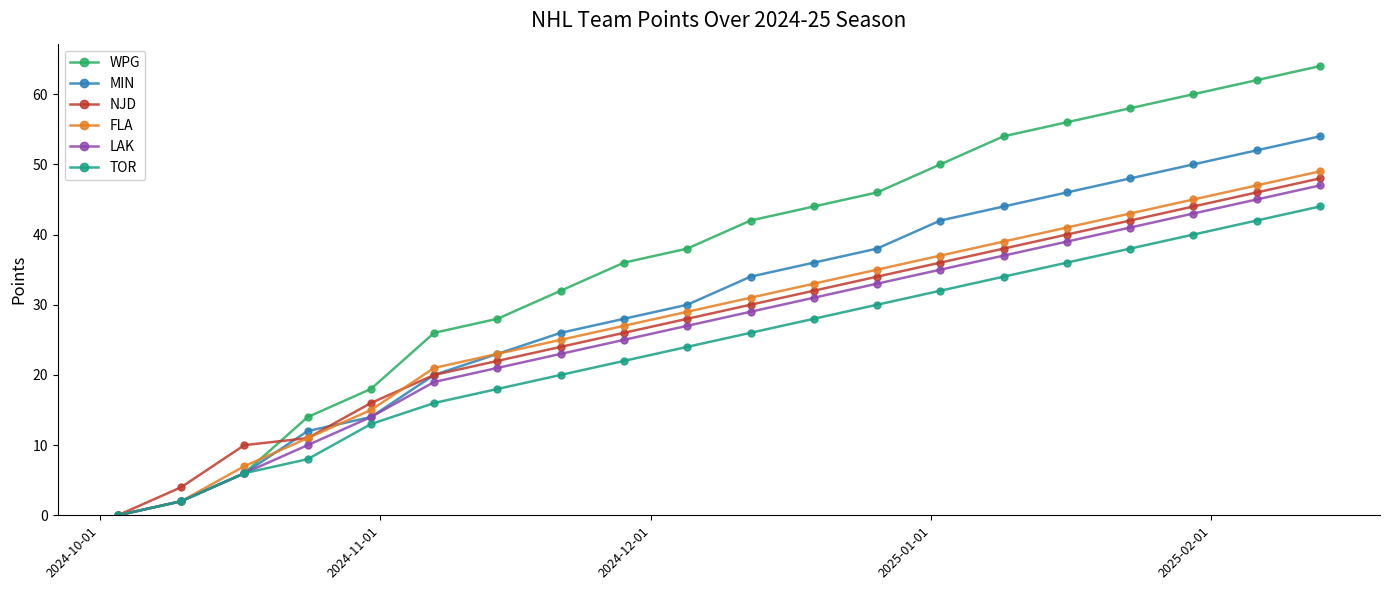

Reading right to left, list all the values displayed in this chart.

WPG: 64	62	60	58	56	54	50	46	44	42	38	36	32	28	26	18	14	6	2	0
MIN: 54	52	50	48	46	44	42	38	36	34	30	28	26	23	20	14	12	6	2	0
NJD: 48	46	44	42	40	38	36	34	32	30	28	26	24	22	20	16	11	10	4	0
FLA: 49	47	45	43	41	39	37	35	33	31	29	27	25	23	21	15	11	7	2	0
LAK: 47	45	43	41	39	37	35	33	31	29	27	25	23	21	19	14	10	6	2	0
TOR: 44	42	40	38	36	34	32	30	28	26	24	22	20	18	16	13	8	6	2	0